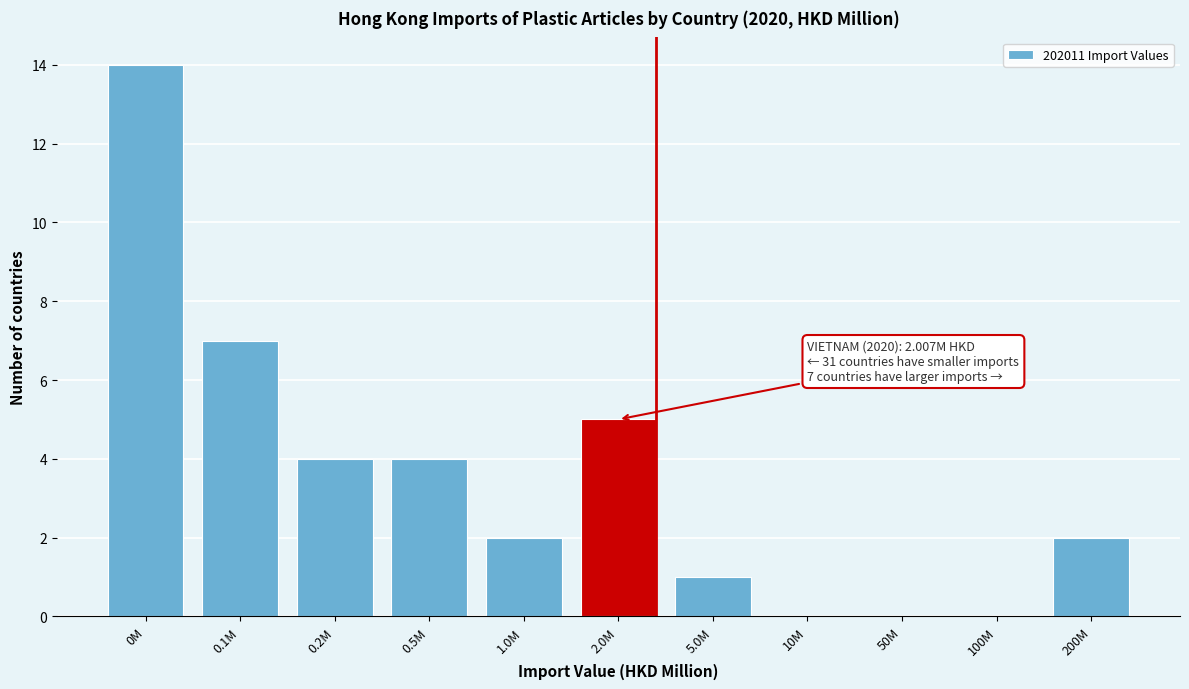

Reading left to right, extract all data points from this chart.

0M=14	0.1M=7	0.2M=4	0.5M=4	1.0M=2	2.0M=5	5.0M=1	10M=0	50M=0	100M=0	200M=2